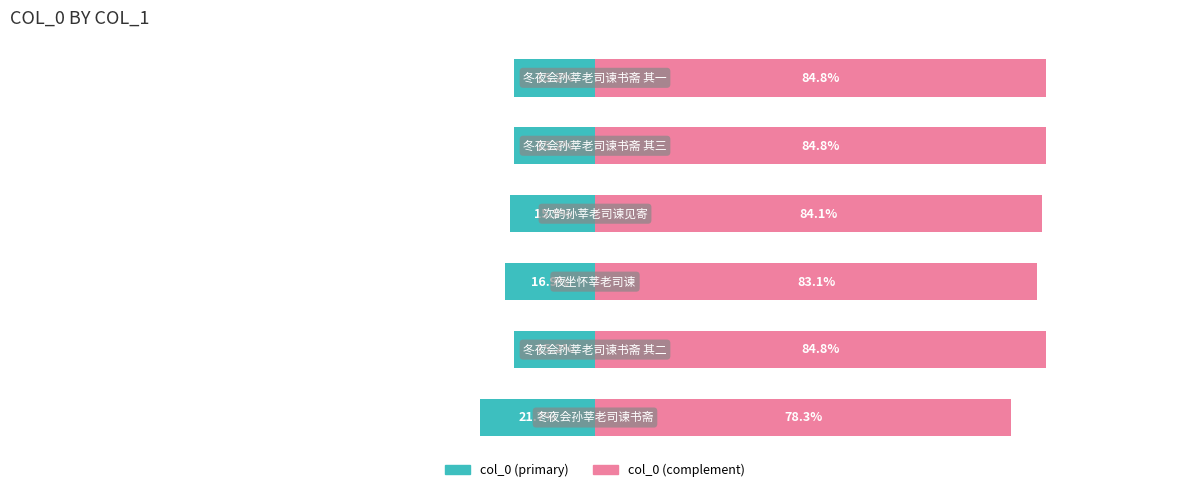

Which series has the widest spread of values?

col_0 (left)